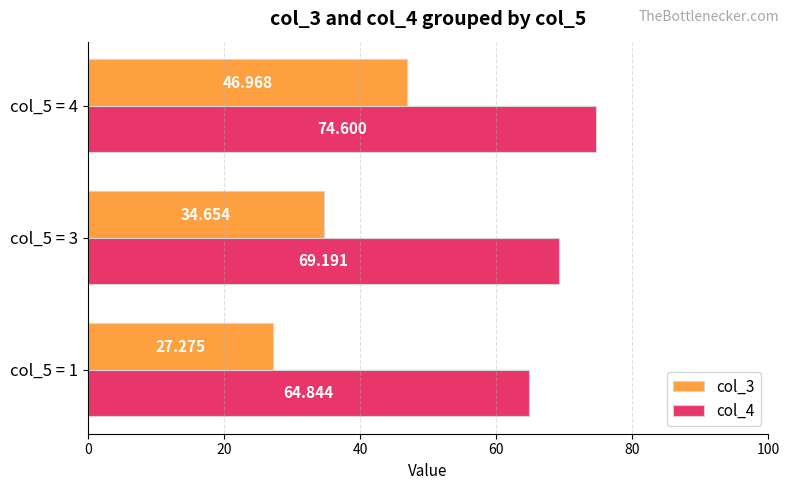

Is the value of col_4 at col_5 = 3 greater than the value of col_3 at col_5 = 3?

Yes